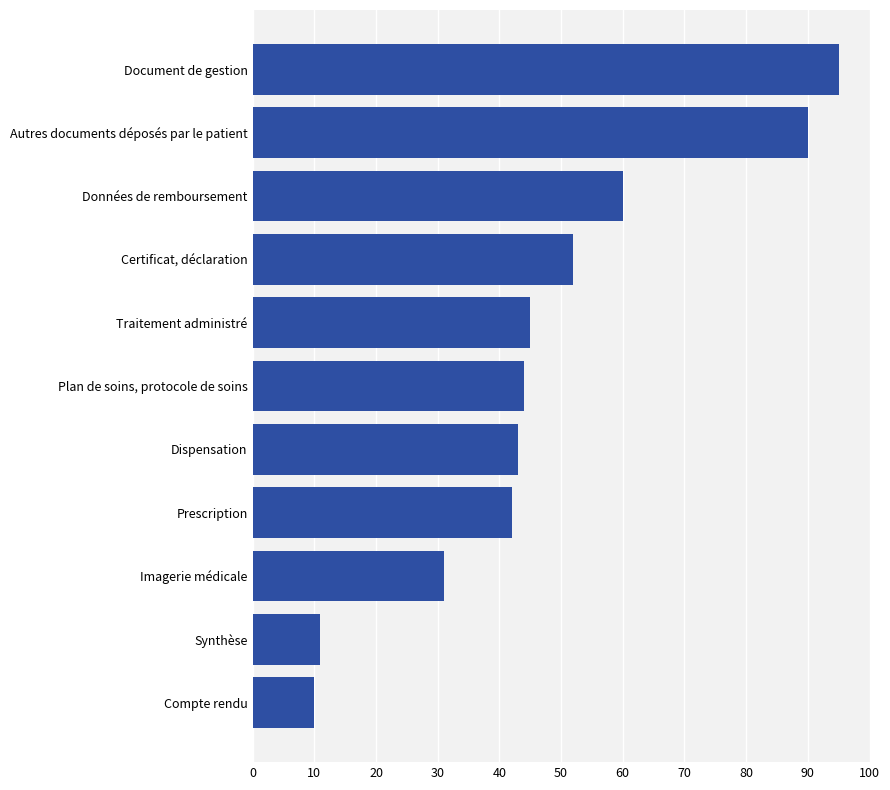

Reading bottom to top, what are all the values shown in this chart?

10	11	31	42	43	44	45	52	60	90	95